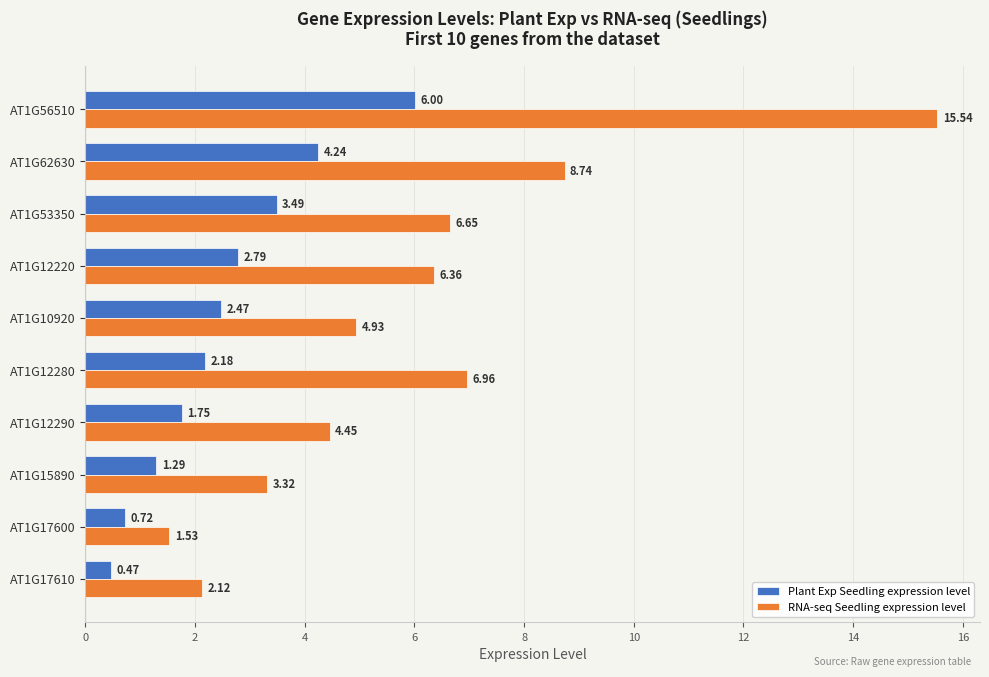

At how many categories does at least one series exceed 6?

5